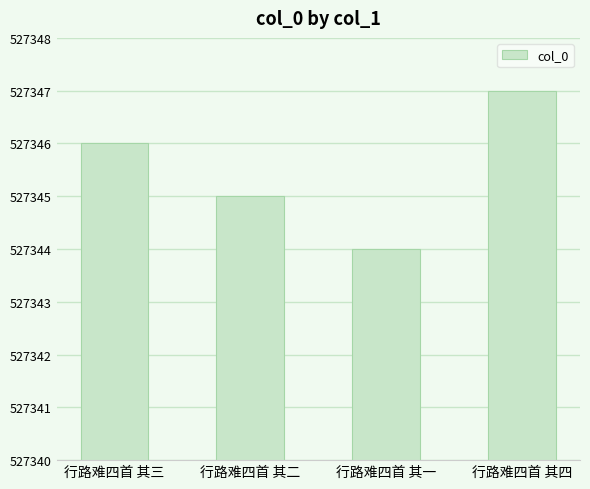

True or false: the data shows 527346 at 行路难四首 其三.

True